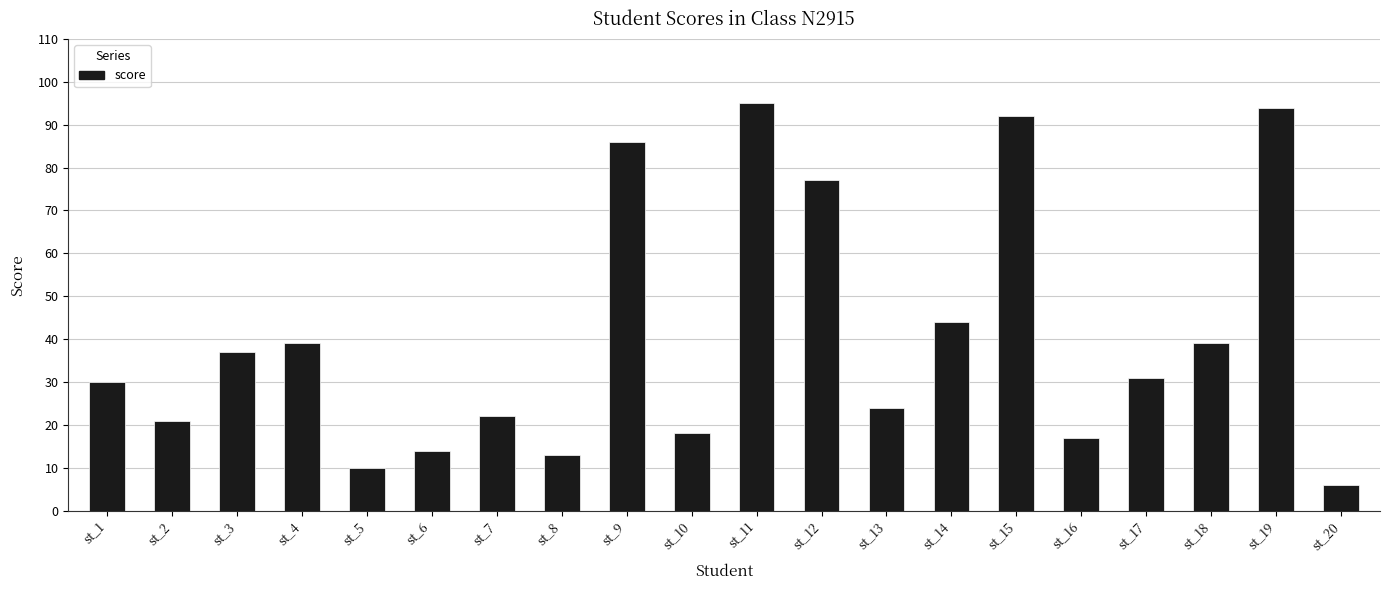

Reading left to right, transcribe all the data shown in this chart.

30	21	37	39	10	14	22	13	86	18	95	77	24	44	92	17	31	39	94	6